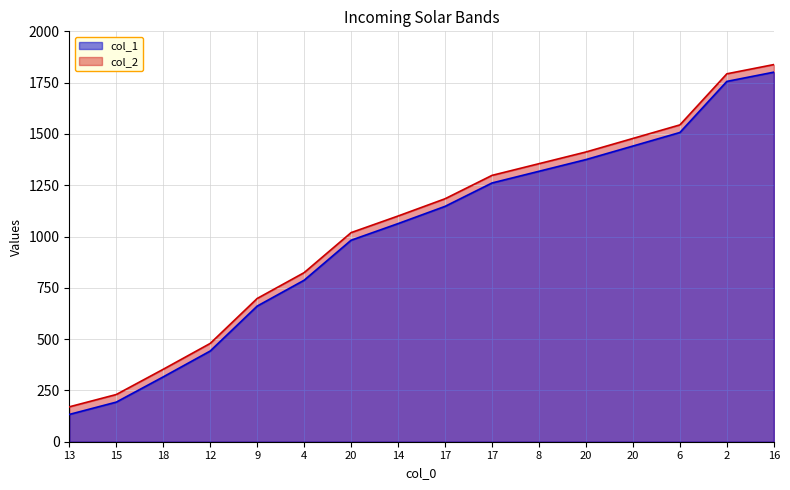

True or false: col_1 and col_2 cross at least once.

False